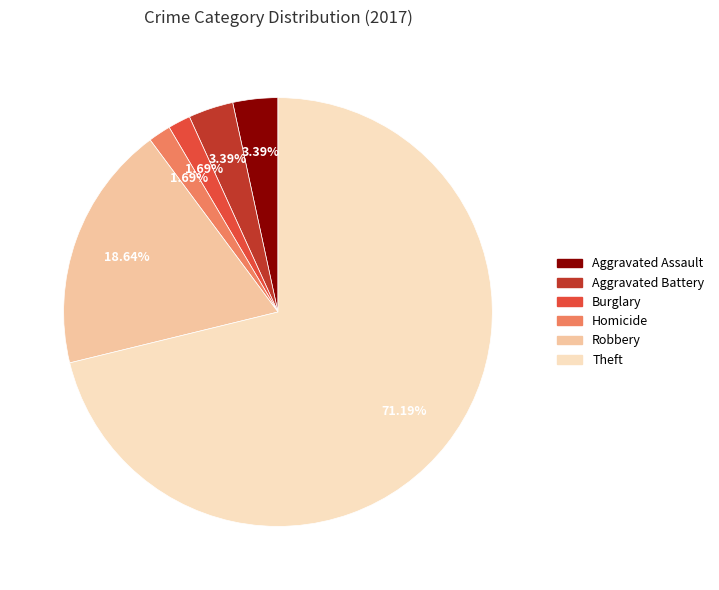

Is there any slice that represents more than half of the pie?

Yes